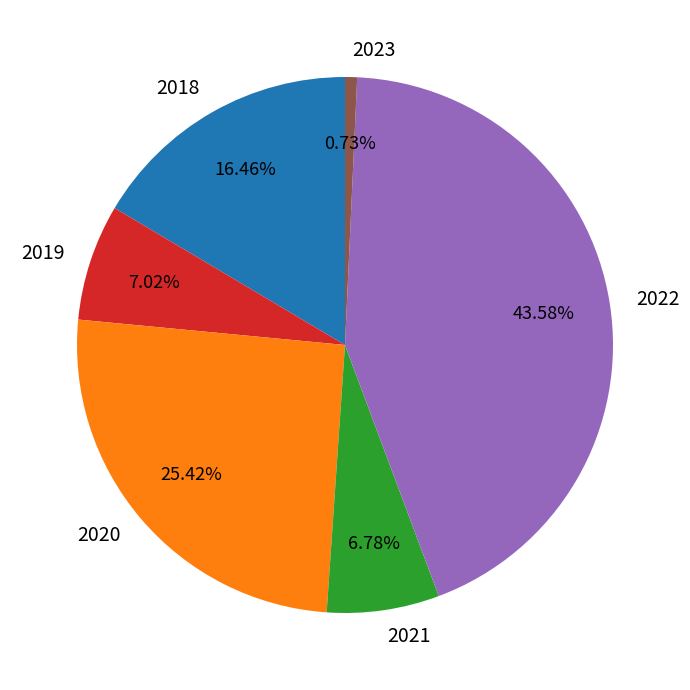

Between 2021 and 2023, which is larger?

2021